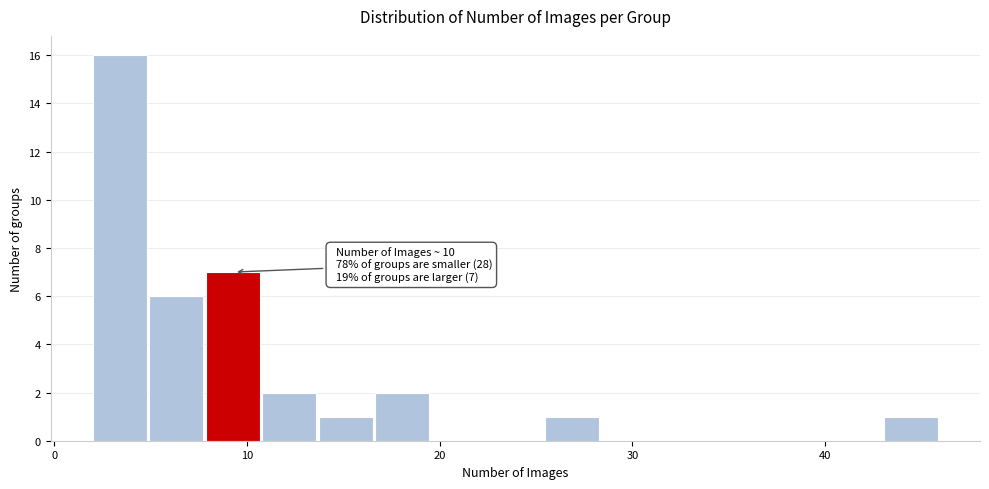

Around what value on the x-axis is the tallest bar? Give the approximate position of its centre, as read against the axis.

3